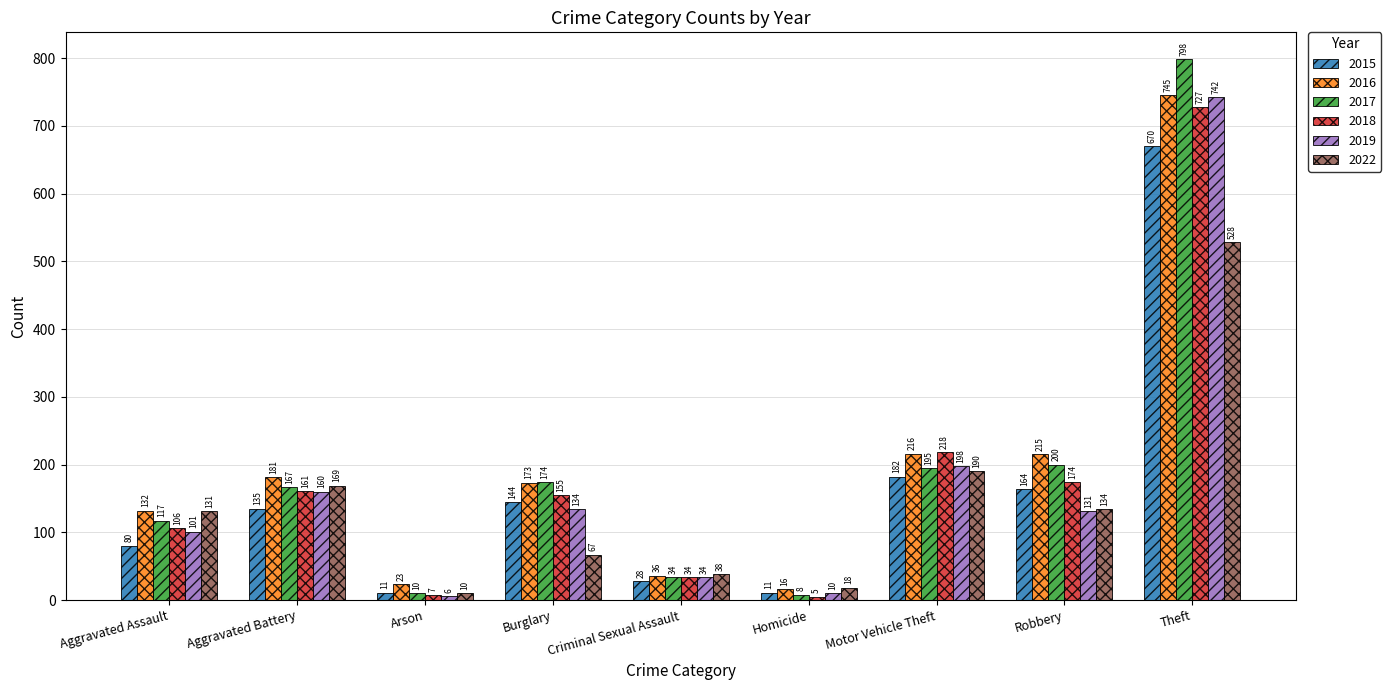

List the series in order of their peak value, lowest first.

2022, 2015, 2018, 2019, 2016, 2017